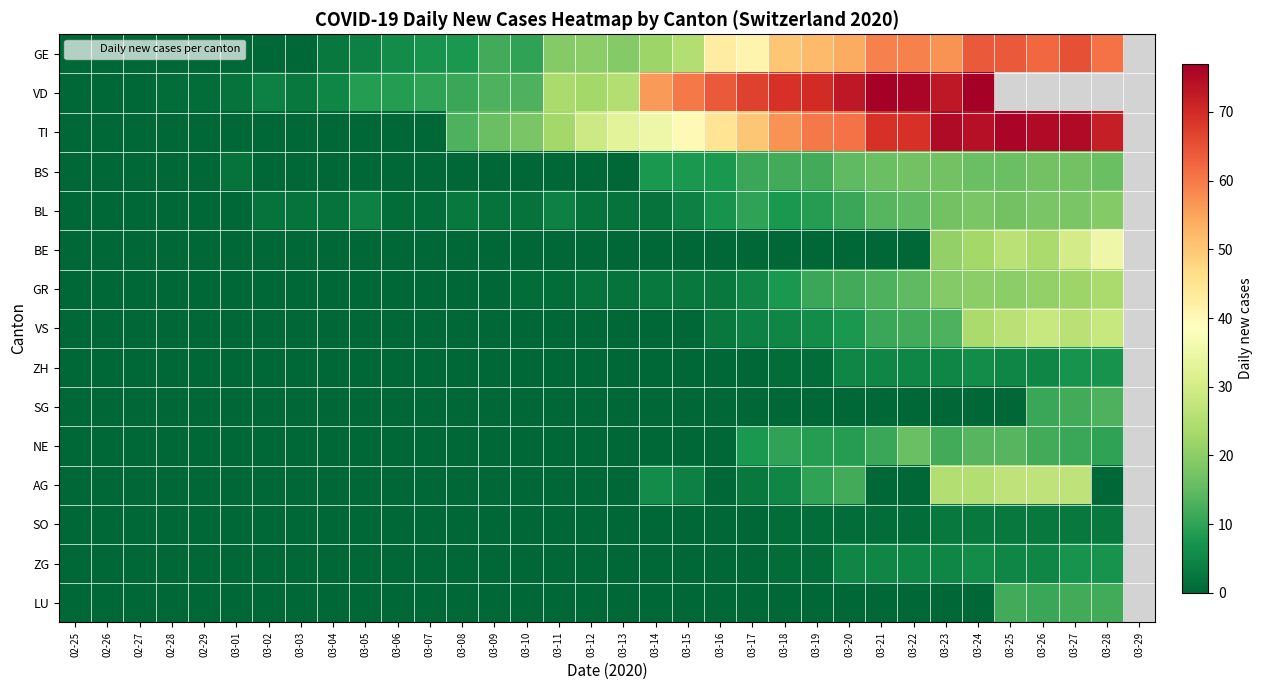

Is it true that GE equals 10.0 at 03-10?

True